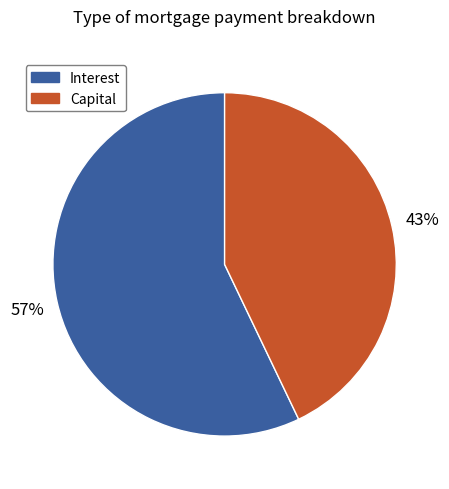

True or false: Capital accounts for 43% of the total.

True